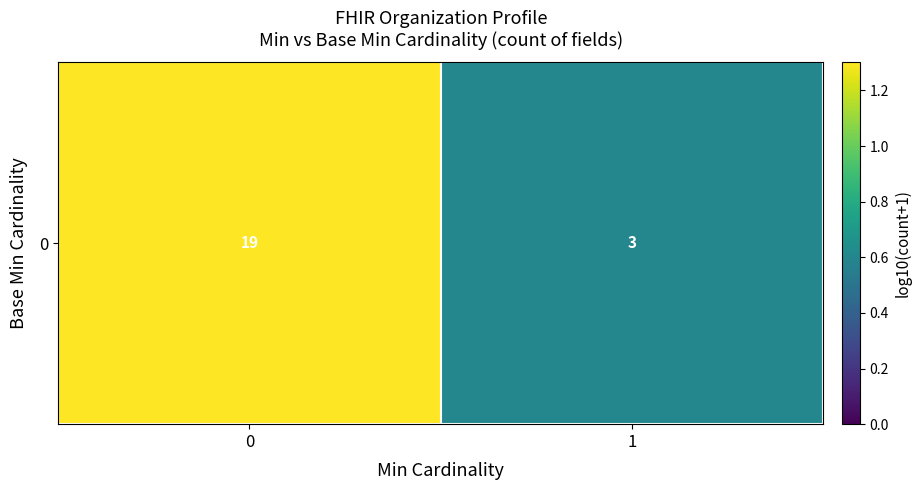

Rank the categories by value from highest to lowest.

0, 1